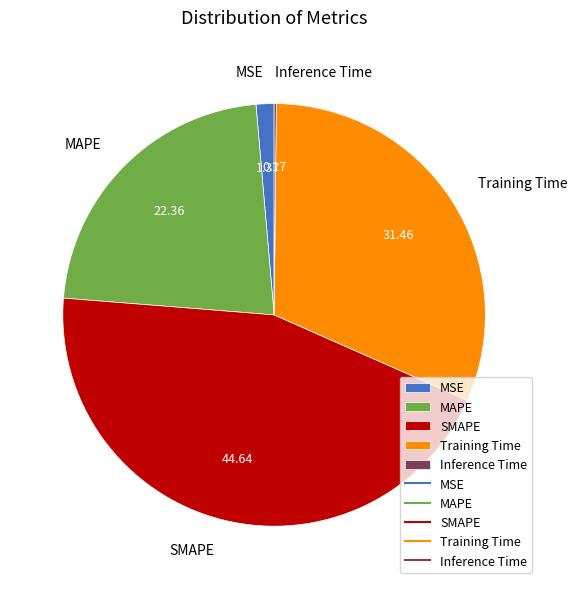

What is the largest slice in the pie chart?

SMAPE